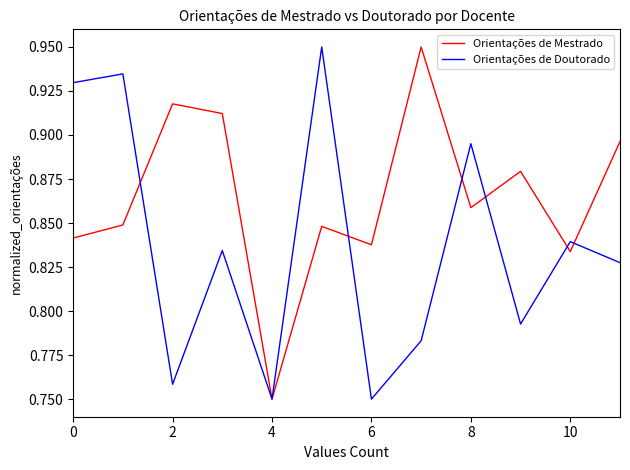

Which series has the largest total across all categories?

Orientações de Mestrado